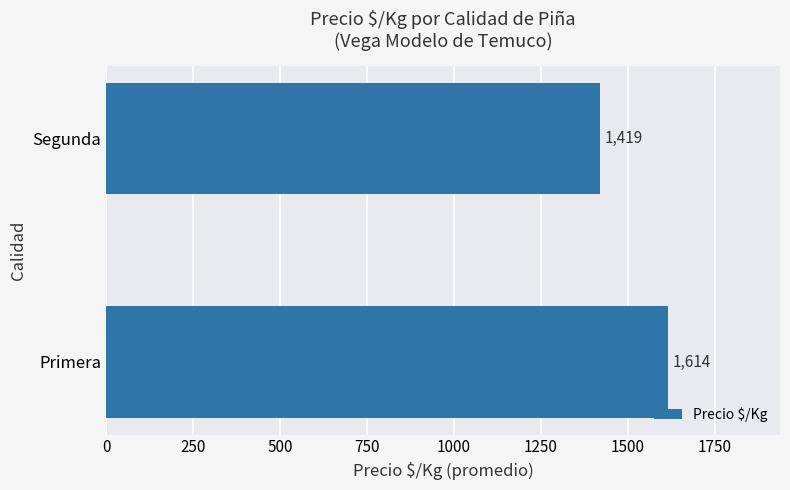

True or false: the data shows 1614 at Primera.

True